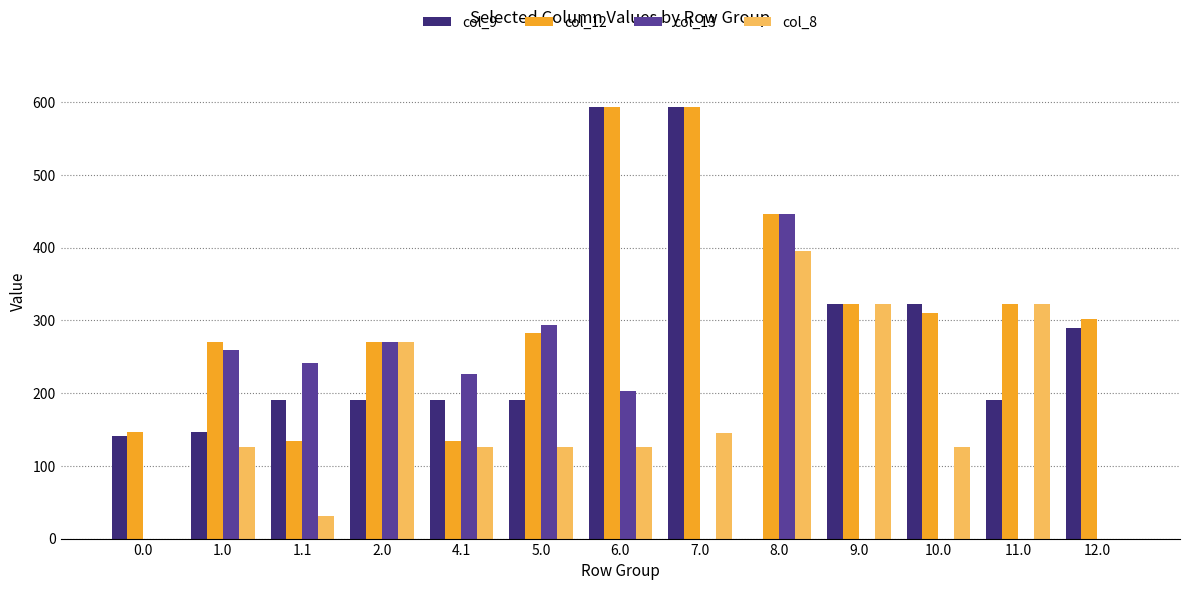

Count the number of data series in this chart.

4